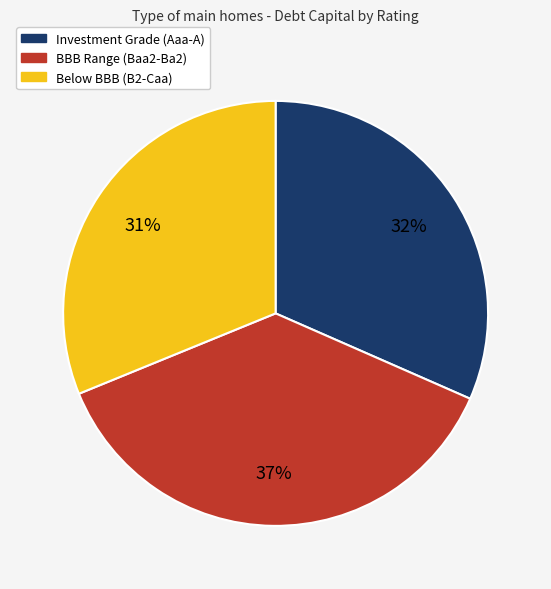

Is there any slice that represents more than half of the pie?

No